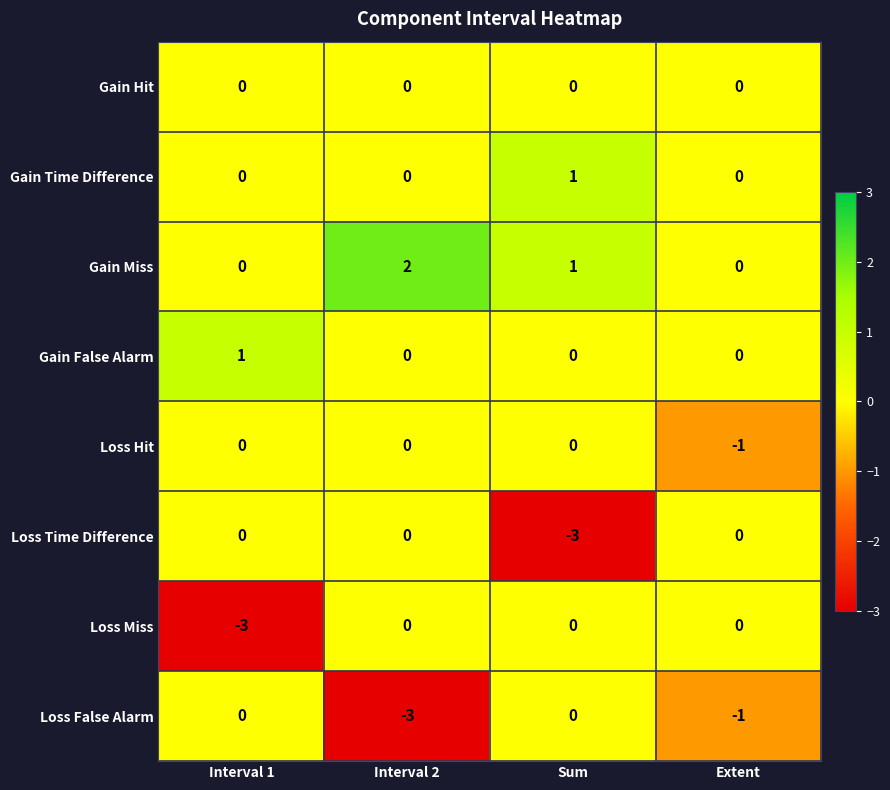

At which category does the chart reach its peak across all series?

Interval 2